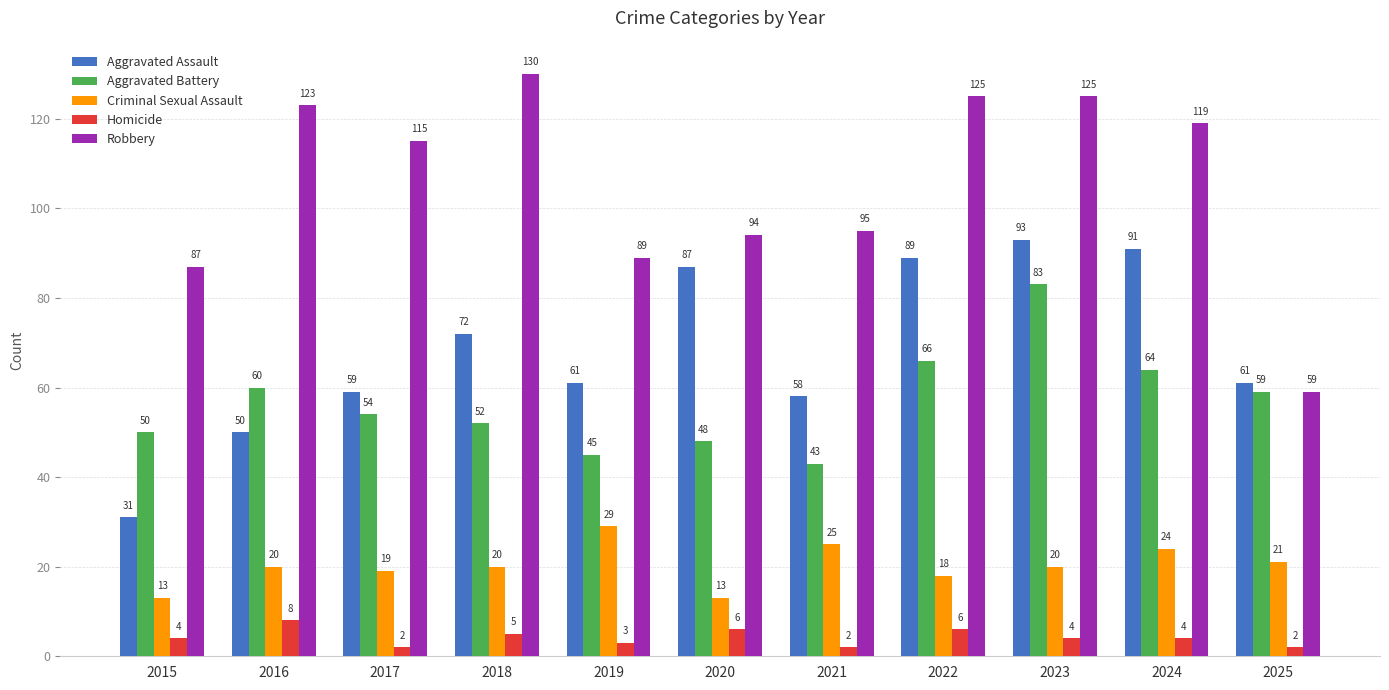

What value does the Homicide series have at 2016?

8